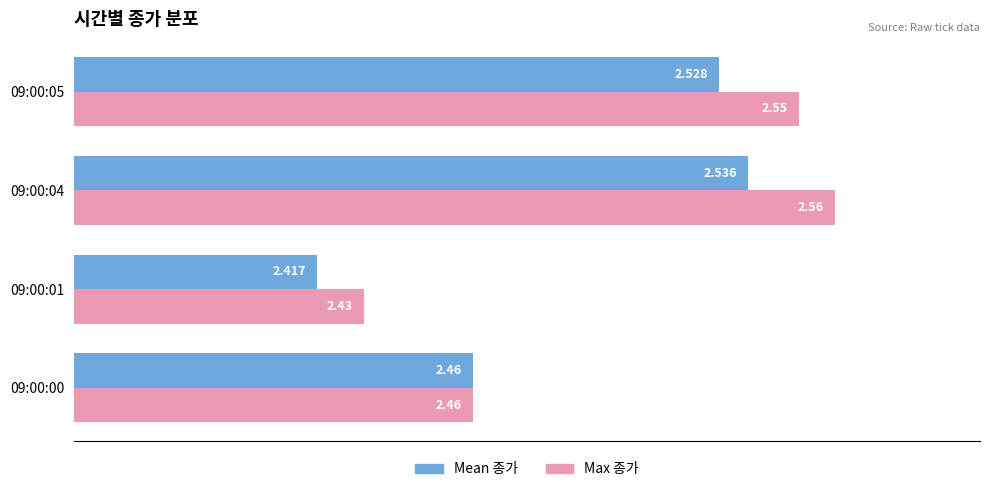

Rank the series by their average value, from lowest to highest.

Mean 종가, Max 종가